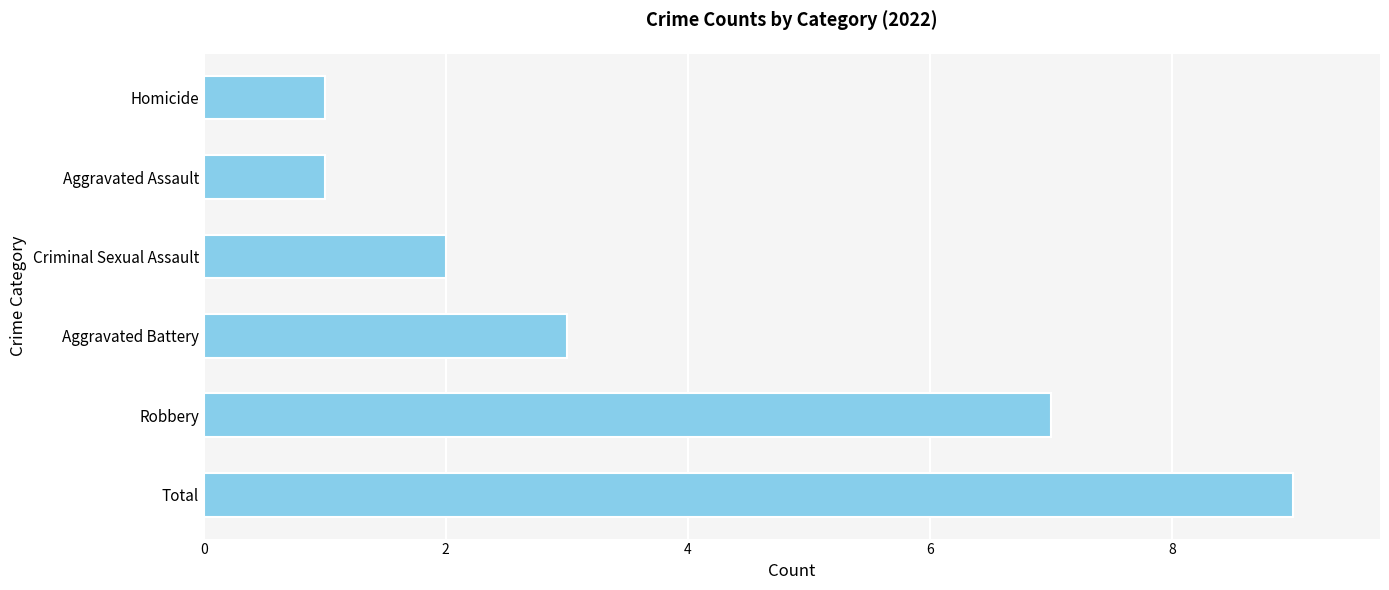

Is it true that the value at Criminal Sexual Assault is 3?

False